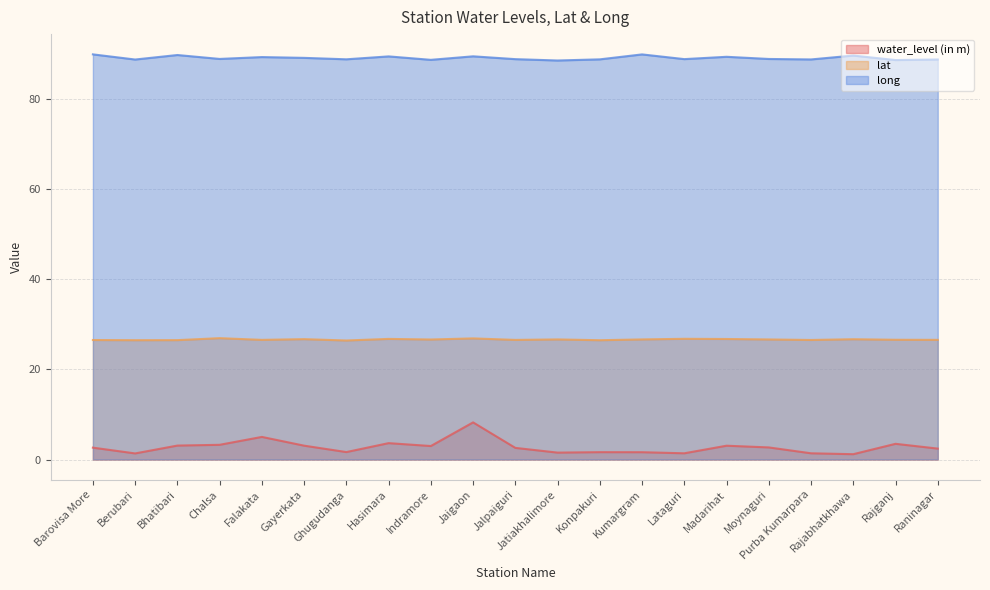

What is the difference between the maximum and minimum values in the long series?

1.4